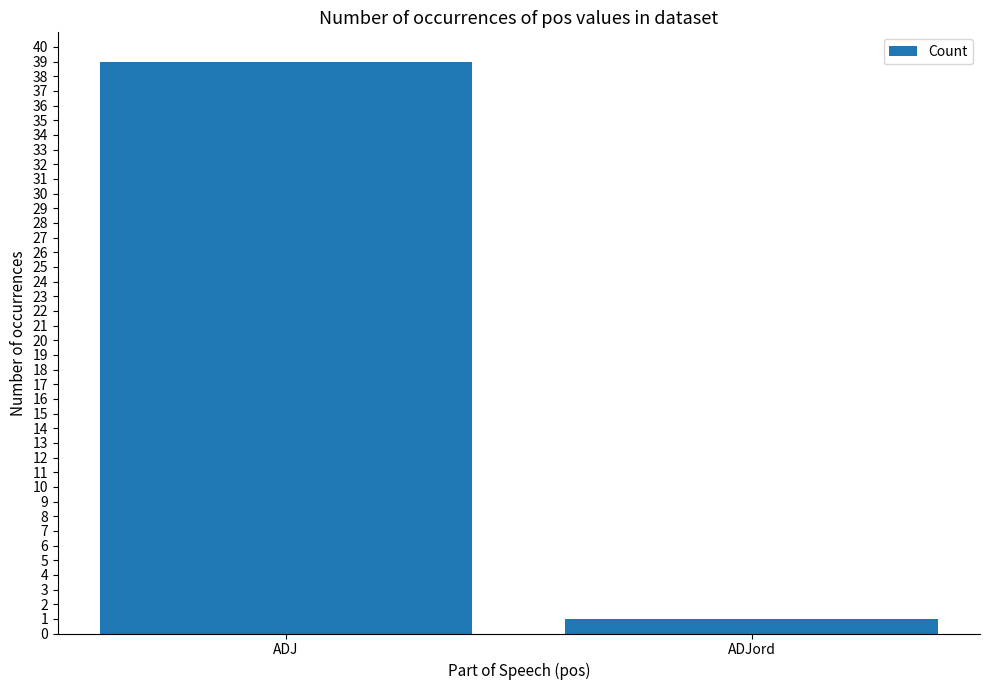

What is the maximum value shown in the chart?

39